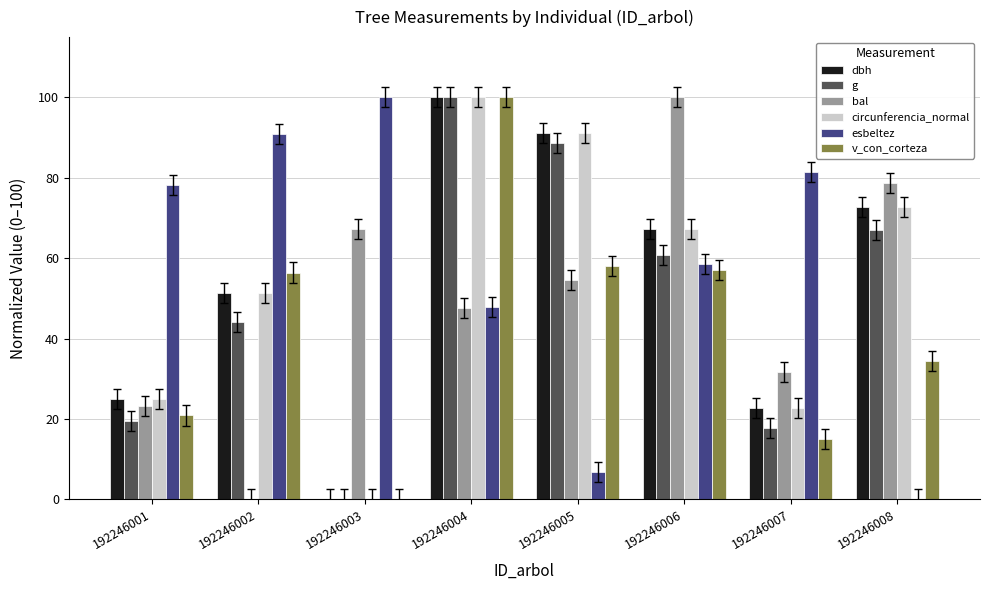

How many positive values does the esbeltez series have?

7